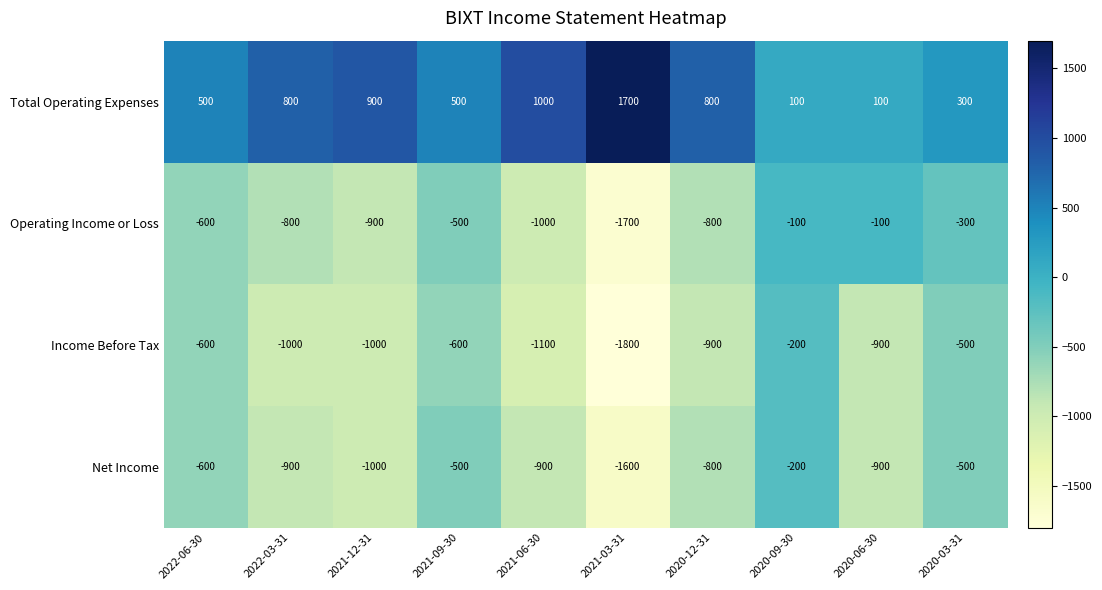

At which label is Operating Income or Loss closest to -900?

2021-12-31